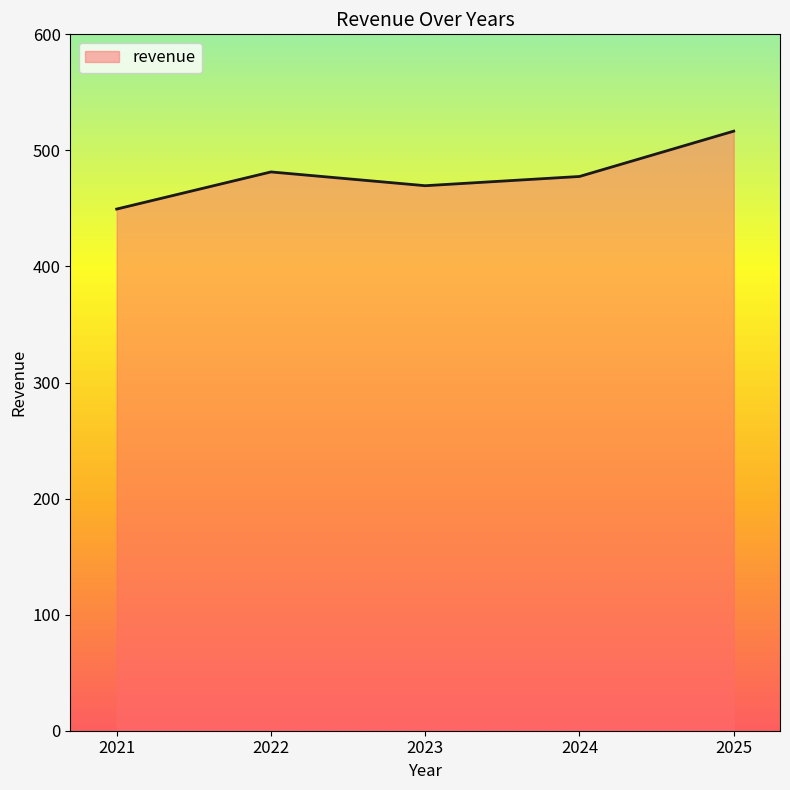

Read the value at 2025.

516.6